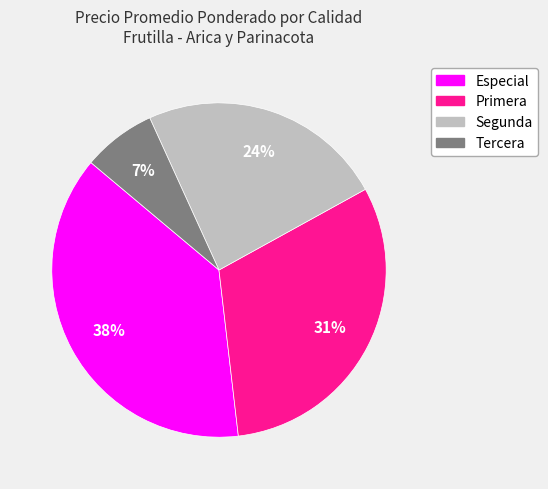

To the nearest percent, what is the average slice percentage?

25%